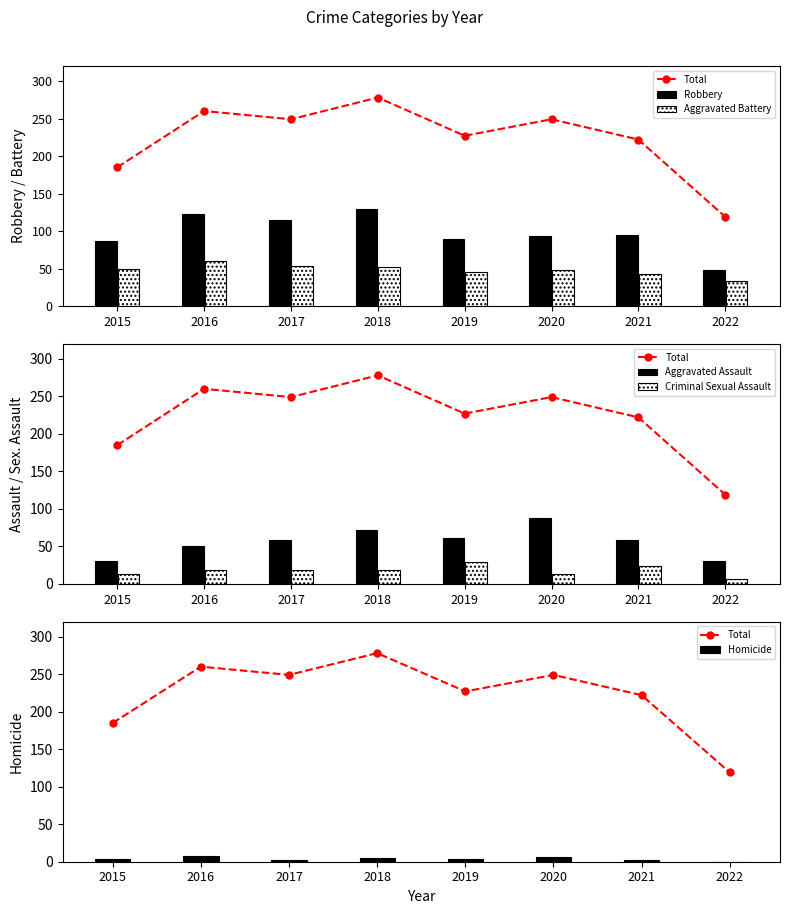

Which series has the largest range (max minus min)?

Total